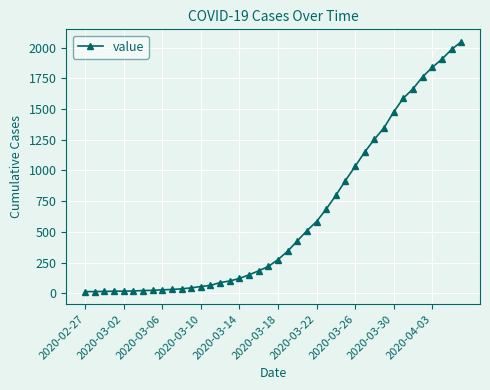

What is the greatest value displayed?

2047